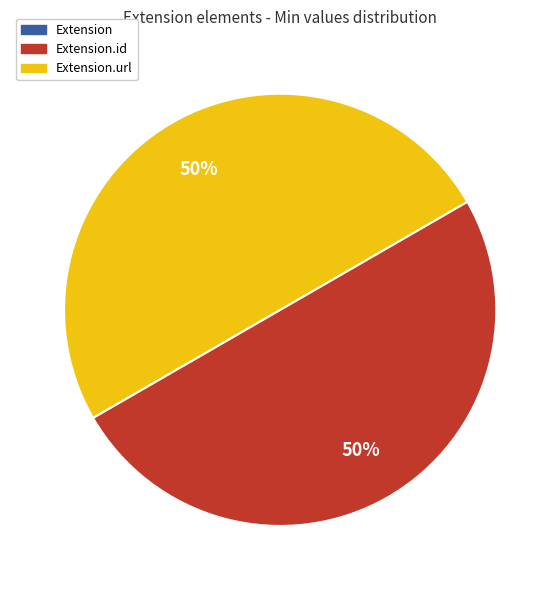

To the nearest percent, what is the average slice percentage?

33%